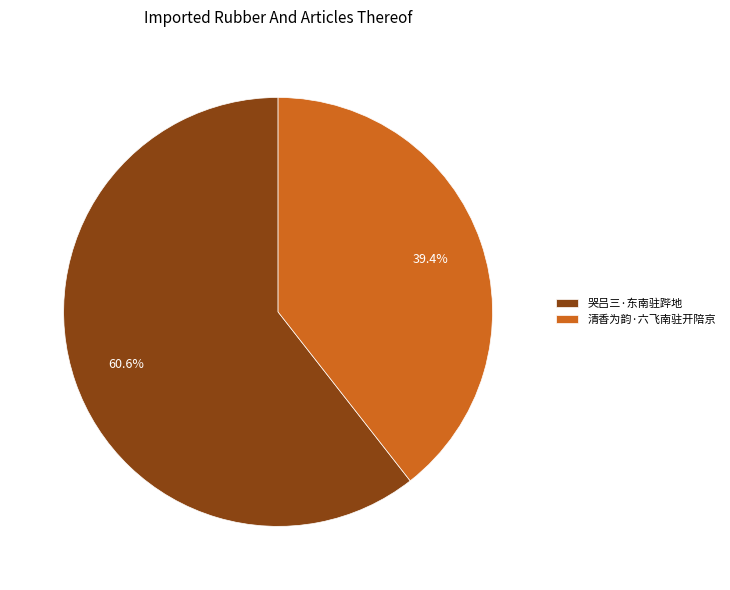

Rank the categories by value from highest to lowest.

哭吕三·东南驻跸地, 清香为韵·六飞南驻开陪京